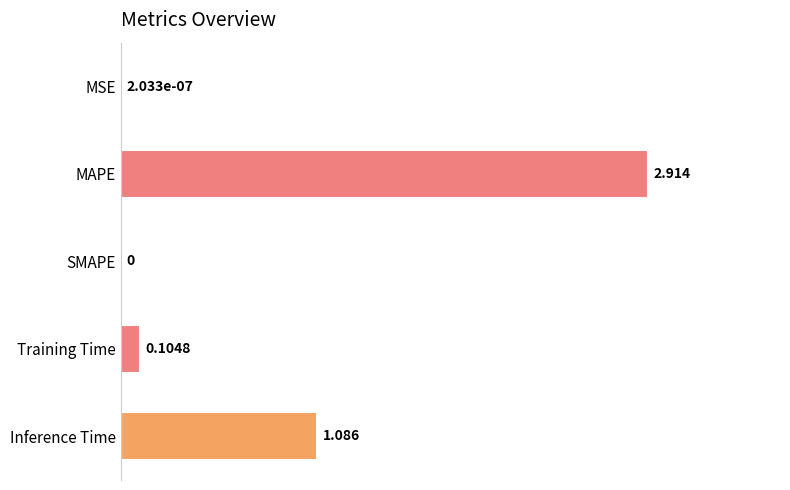

At which category does the chart reach its peak across all series?

MAPE